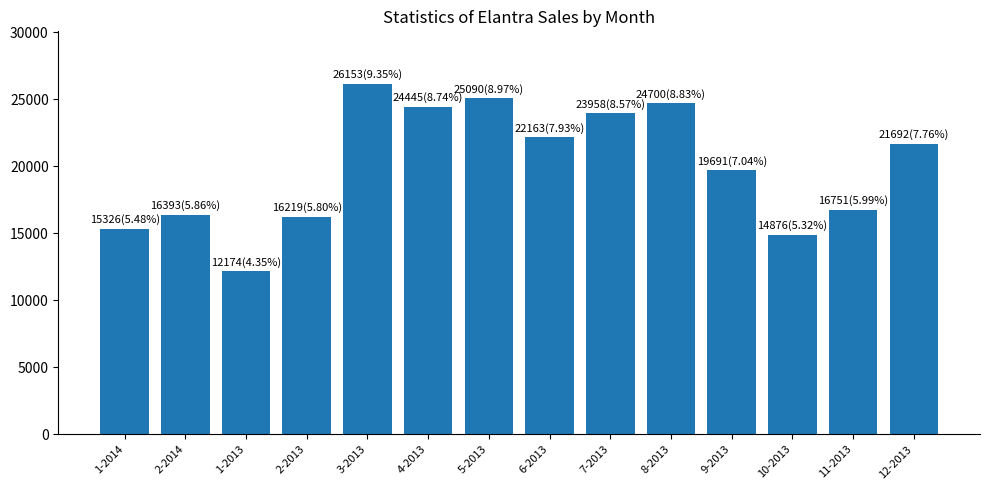

What is the label of the 6th bar from the right?

7-2013